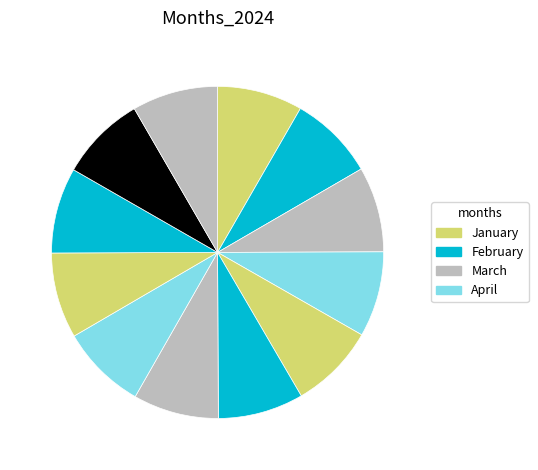

How many slices are in this pie chart?

12